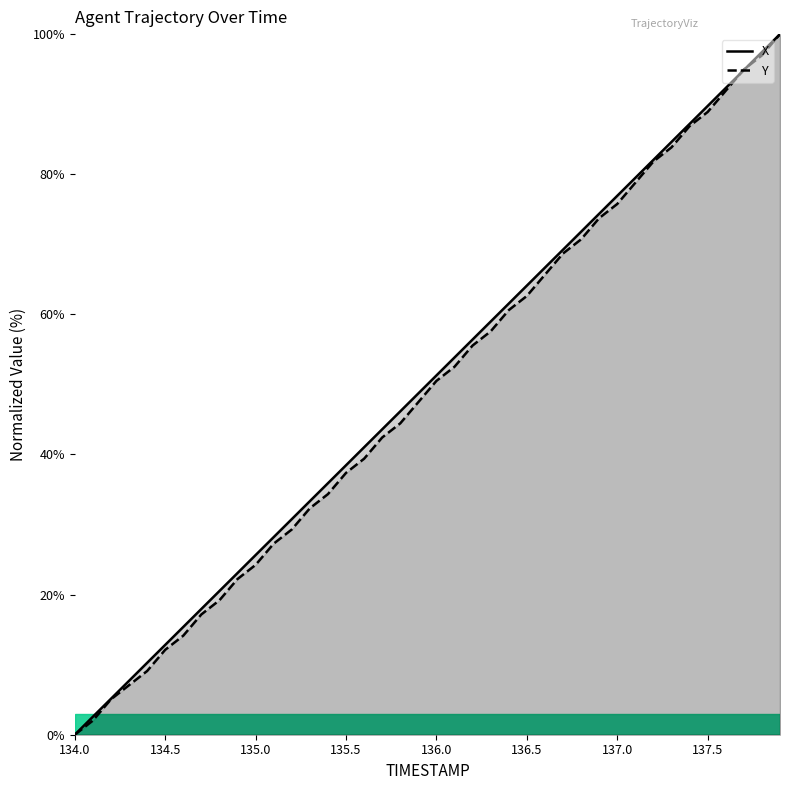

How many series are shown in this chart?

2